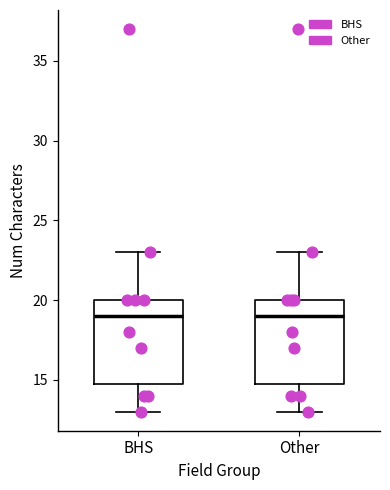

Where does the median line of the box for BHS sit on the y-axis? The values are not printed on the chart, so give them approximately, as read against the axis.

19